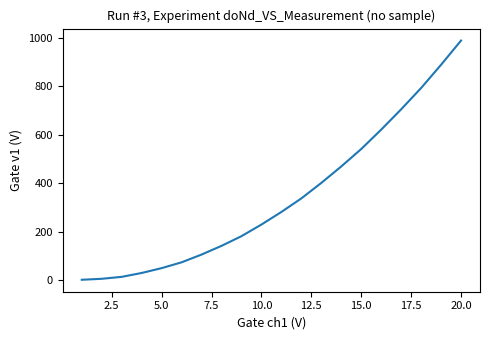

What is the difference between the maximum and minimum values?

988